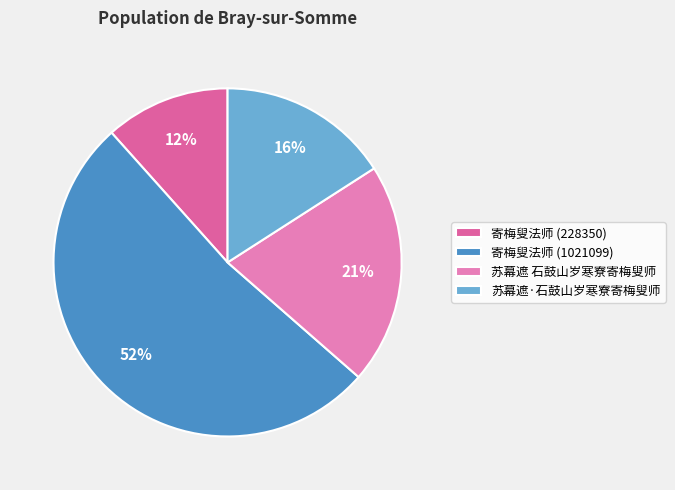

How many segments does this pie chart have?

4